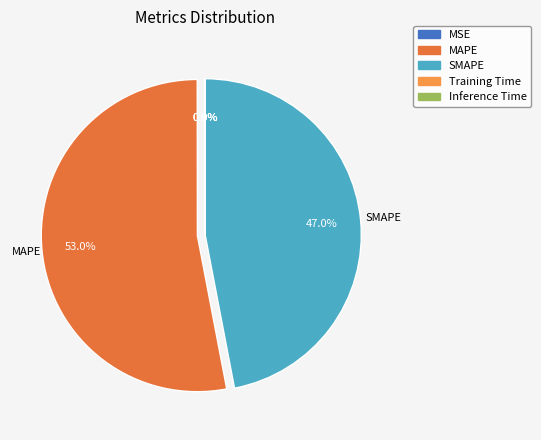

Which category has the biggest portion of the pie?

MAPE